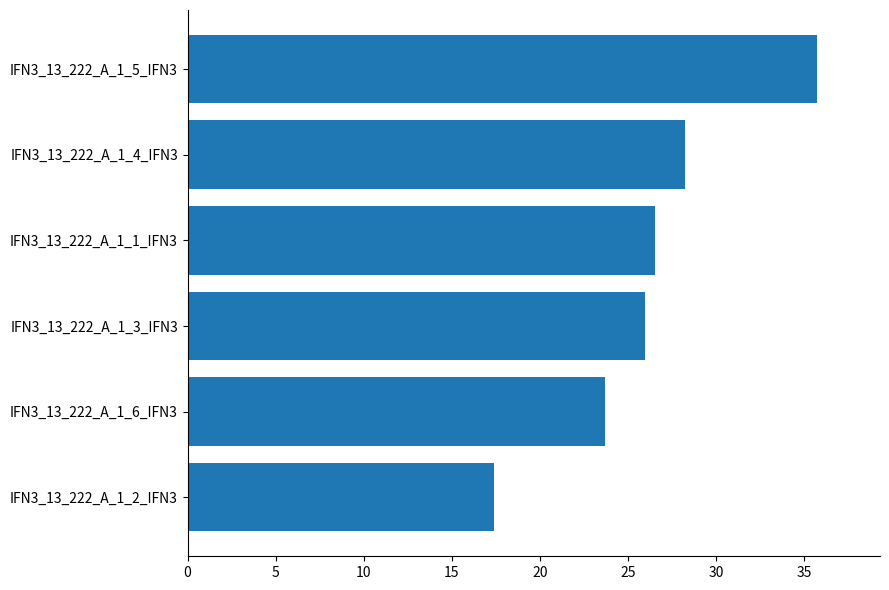

Approximately how many times larger is the value at IFN3_13_222_A_1_1_IFN3 compared to IFN3_13_222_A_1_6_IFN3?

1.1